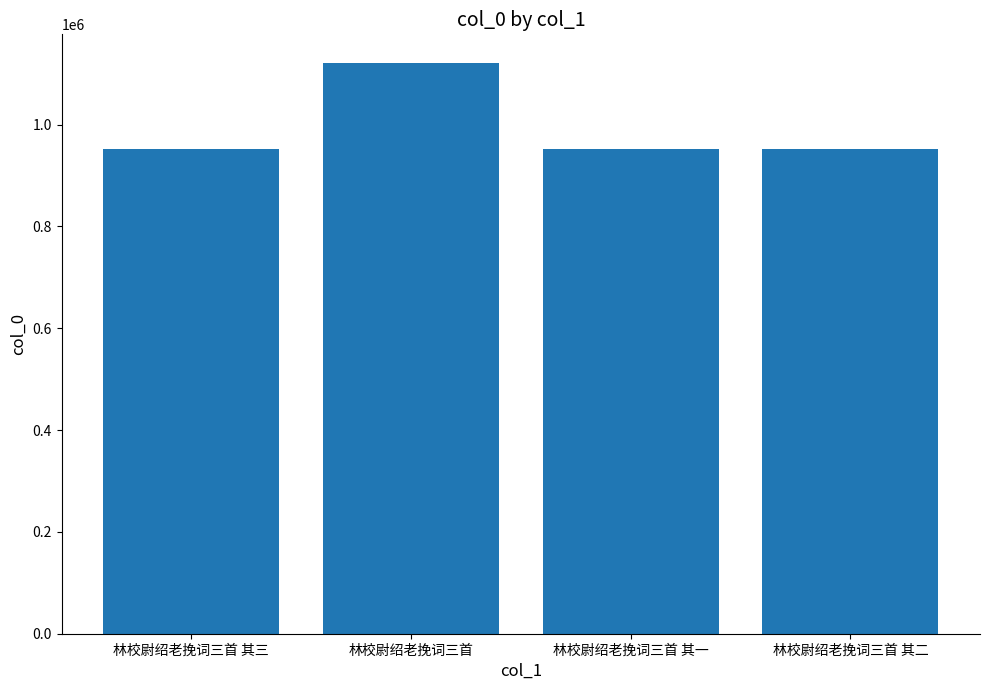

Between 林校尉绍老挽词三首 其三 and 林校尉绍老挽词三首, which is larger?

林校尉绍老挽词三首